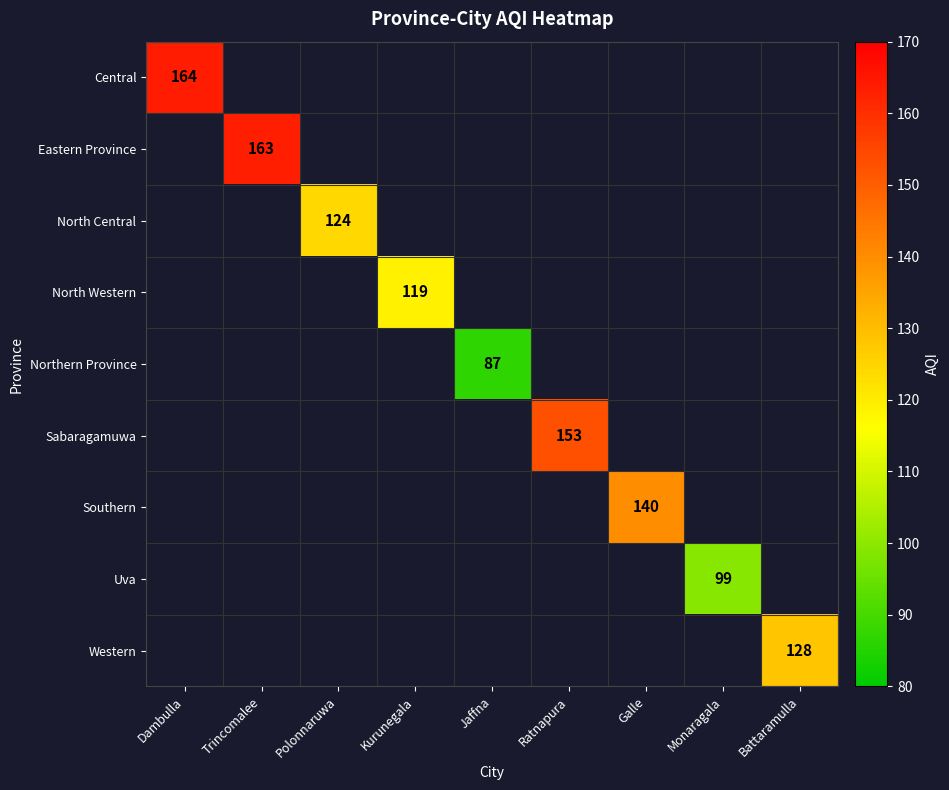

Which label corresponds to the largest value in the chart?

Dambulla